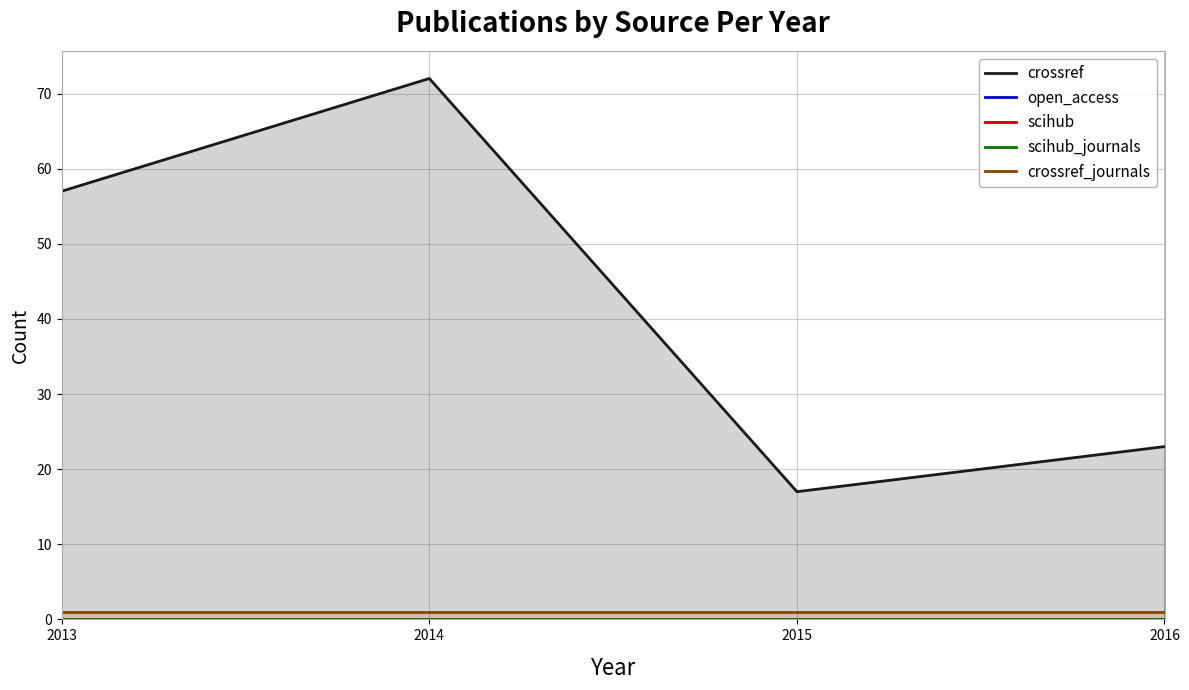

At which label does crossref_journals reach its peak?

2013